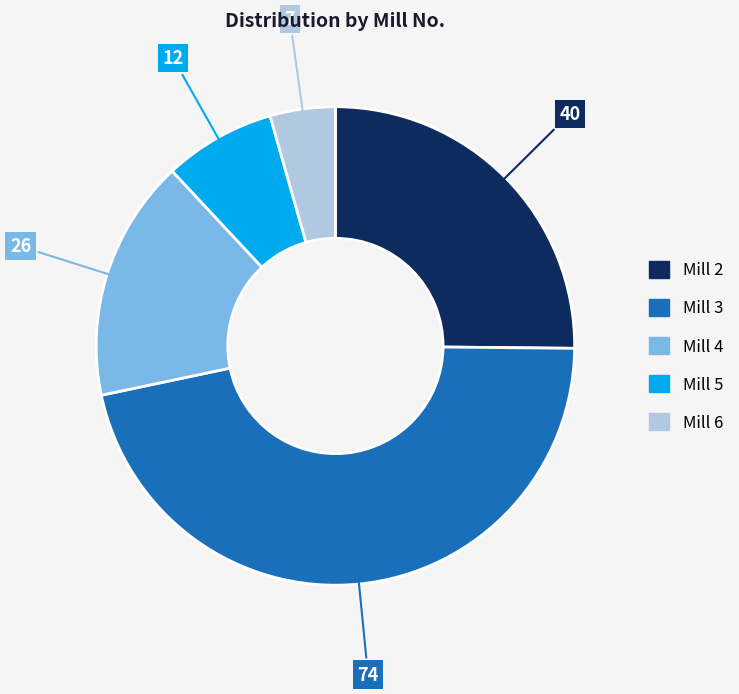

Does Mill 2 represent more than half of the total?

No